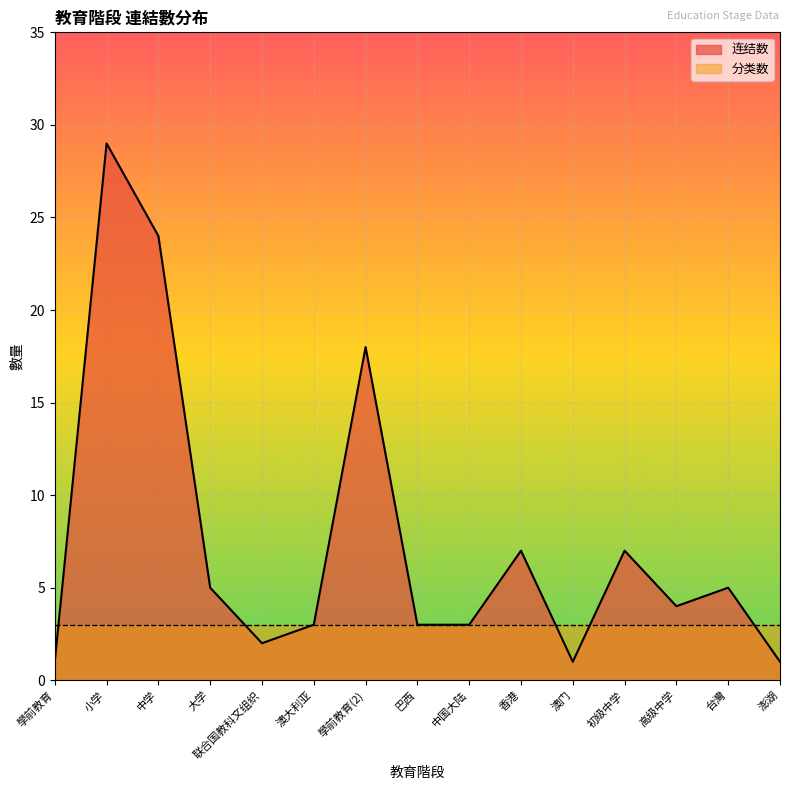

Which series has the largest total across all categories?

连结数